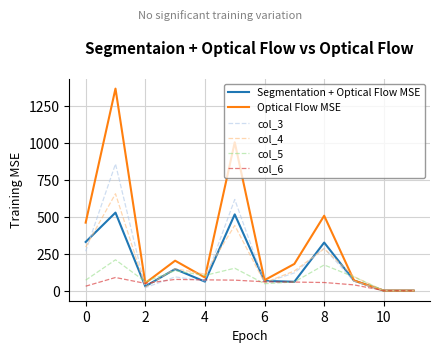

What is the maximum value for Segmentation + Optical Flow MSE?

529